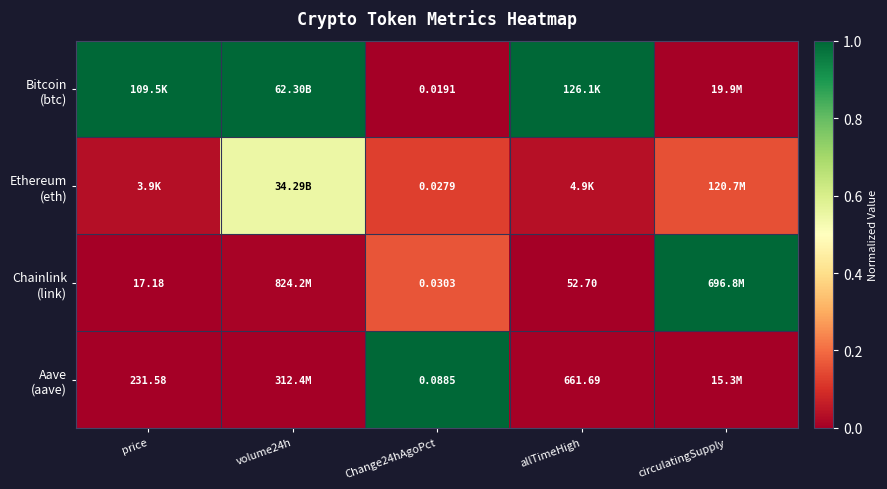

What is the difference between the highest and lowest values at volume24h?

1.0